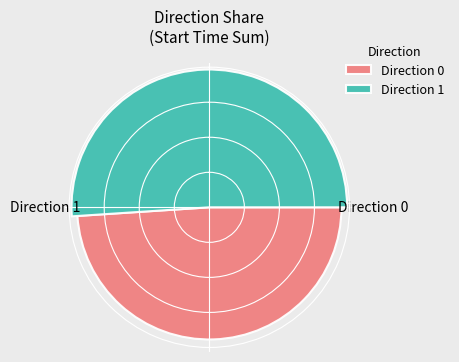

Are the bars horizontal?

No